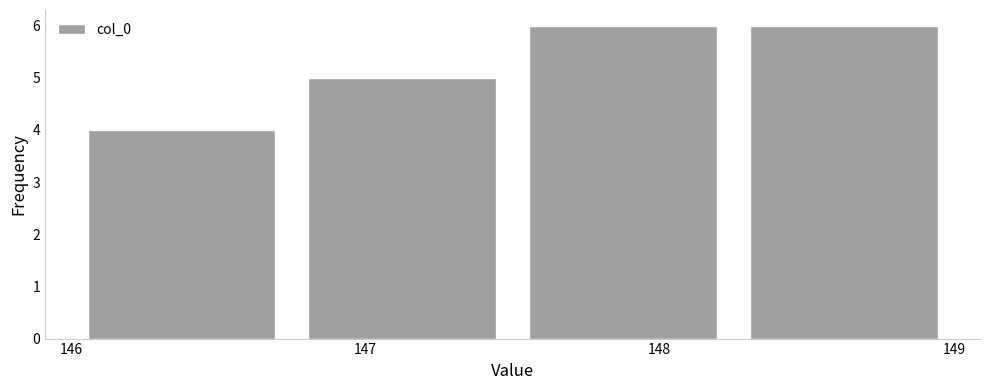

Reading left to right, list every bar in this chart as the range it spans on the x-axis followed by its height. Neither the bar edges nor the heights are printed on the chart, so give them approximately, as read against the axes.

146.00 to 146.75: 4
146.75 to 147.50: 5
147.50 to 148.25: 6
148.25 to 149.00: 6